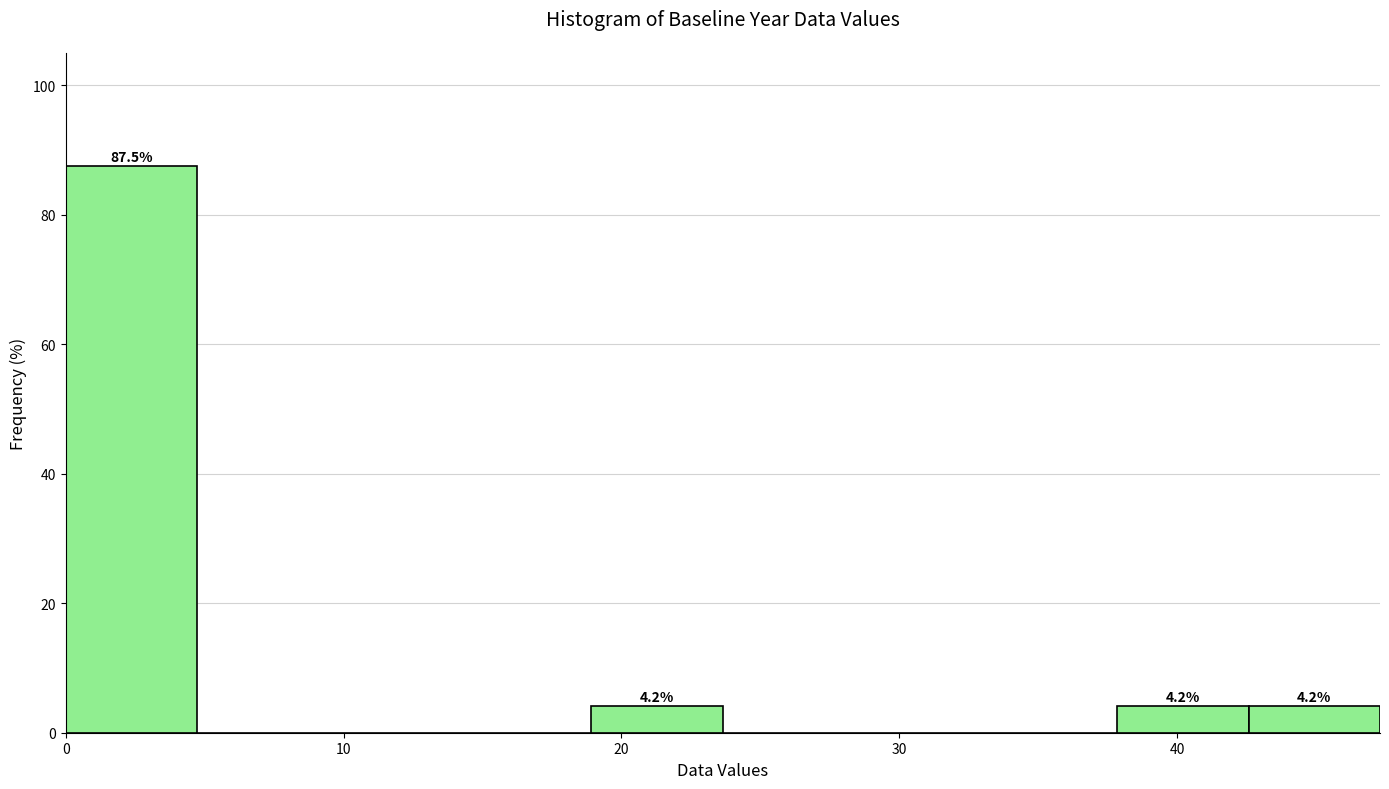

Which range on the x-axis has the tallest bar?

0 to 5